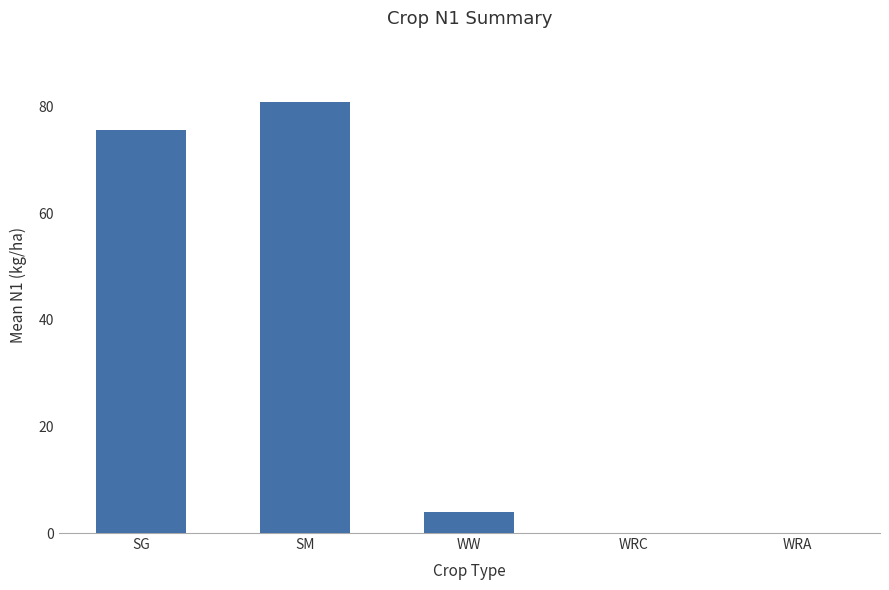

What is the difference between the values at SM and WRA?

80.8